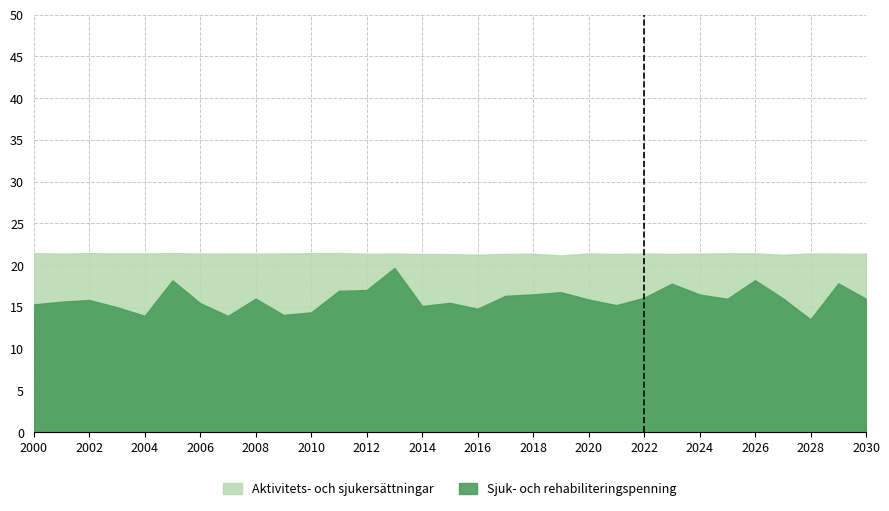

Rank the series by their average value, from highest to lowest.

Aktivitets- och sjukersättningar, Sjuk- och rehabiliteringspenning